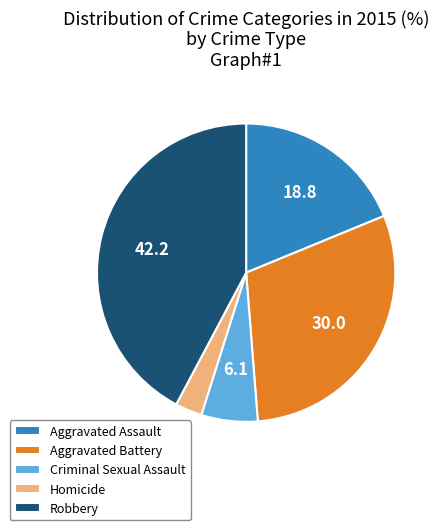

Do Criminal Sexual Assault and Aggravated Assault together represent more than half of the pie?

No